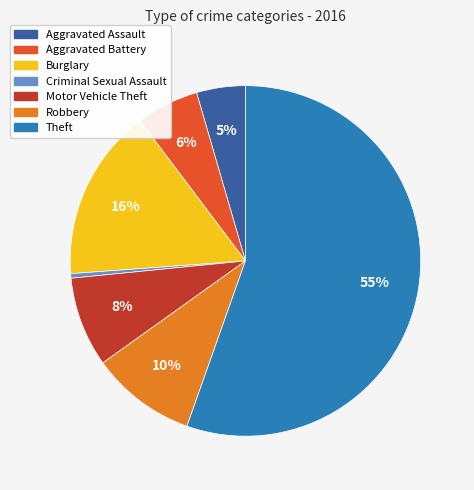

To the nearest percent, what is the difference between the Aggravated Battery and Burglary slice percentages?

10%